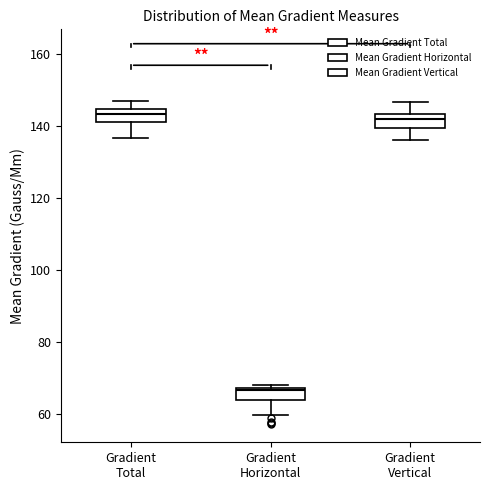

Reading left to right, read every box against the y-axis: the position of its median line, the range the box covers, and the ends of its whiskers. The values are not printed on the chart, so give them approximately, as read against the axis.

Gradient Total: median 144 (inside the box), box 142 to 144, whiskers 136 to 146
Gradient Horizontal: median 66, box 64 to 68, whiskers 60 to 68 (just above the box's upper edge)
Gradient Vertical: median 142, box 140 to 144, whiskers 136 to 146